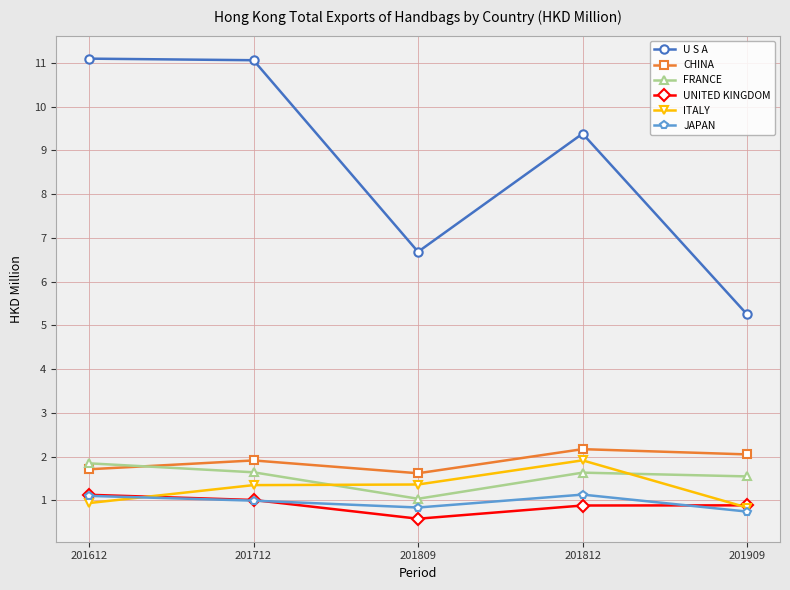

What is the sum of the CHINA values at 201812 and 201809?

3.8